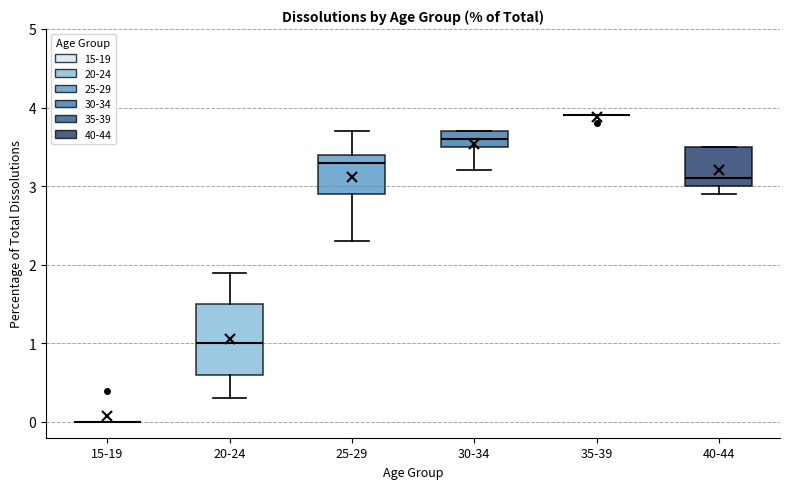

Comparing the boxes themselves (not the whiskers), which one is the tallest?

20-24